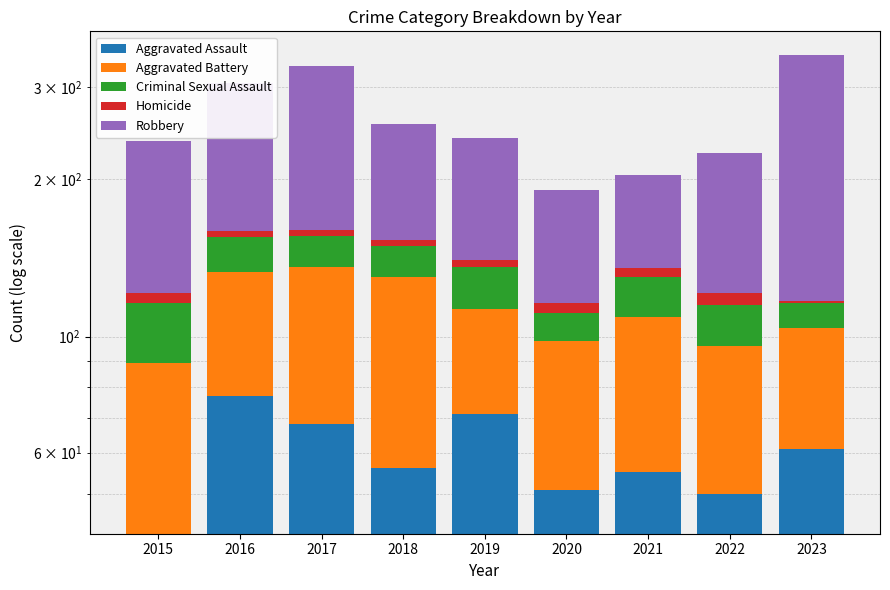

What is the sum of all Criminal Sexual Assault values?

176